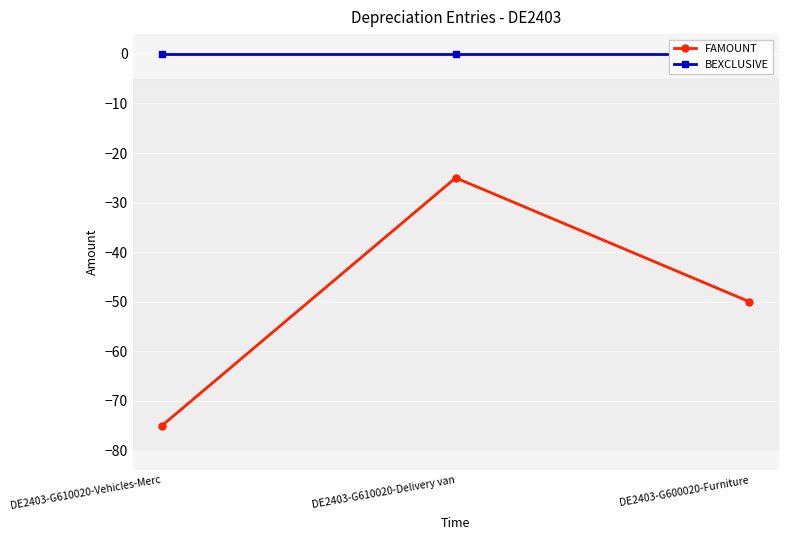

Is the value of BEXCLUSIVE at DE2403-G610020-Vehicles-Merc greater than the value of FAMOUNT at DE2403-G610020-Vehicles-Merc?

Yes